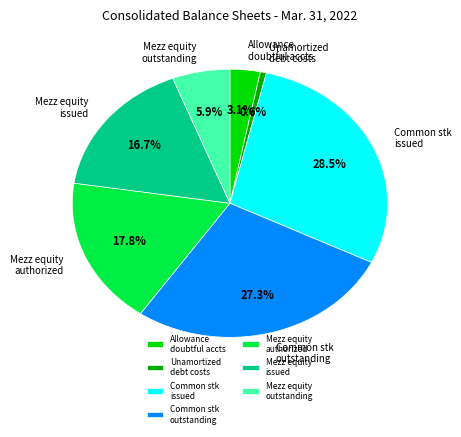

Between Common stk issued and Mezz equity authorized, which is larger?

Common stk issued